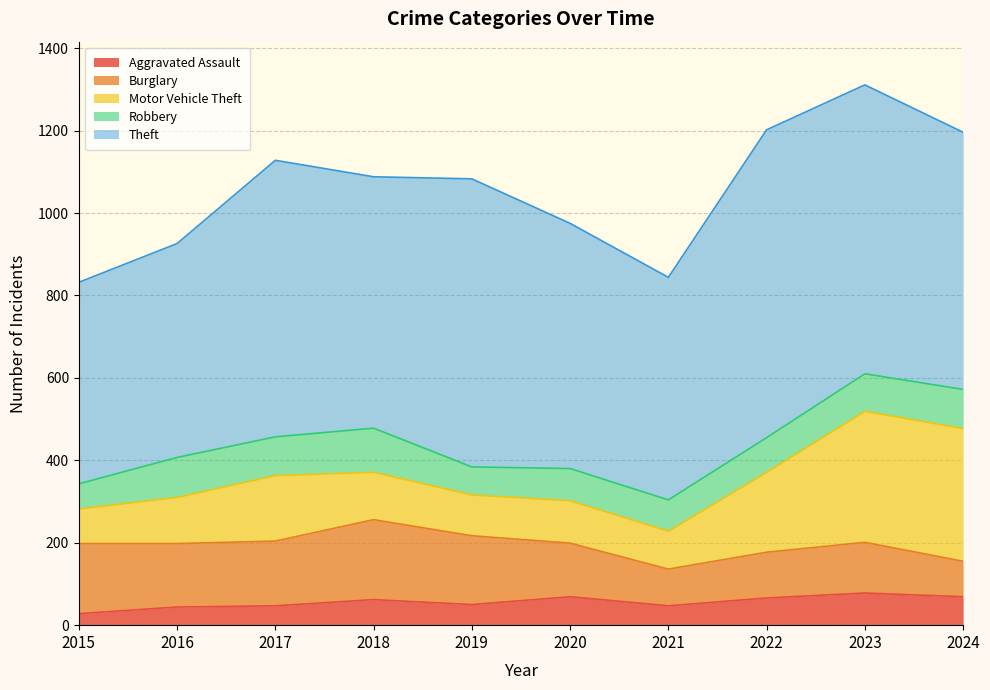

Where is the first local maximum for Burglary?

2018